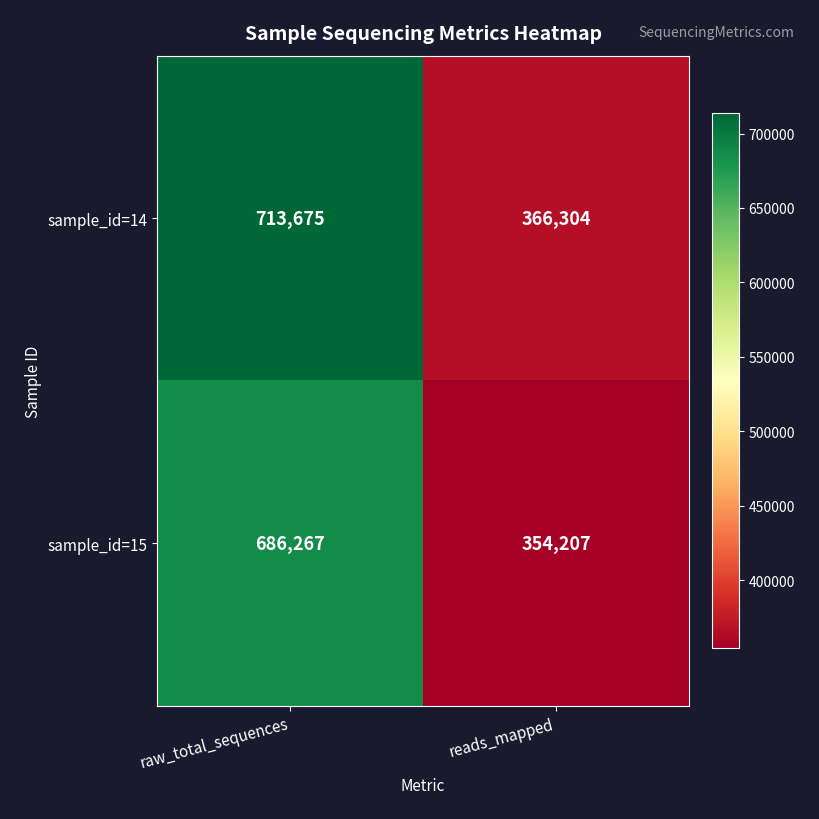

What is the smallest value displayed?

354207